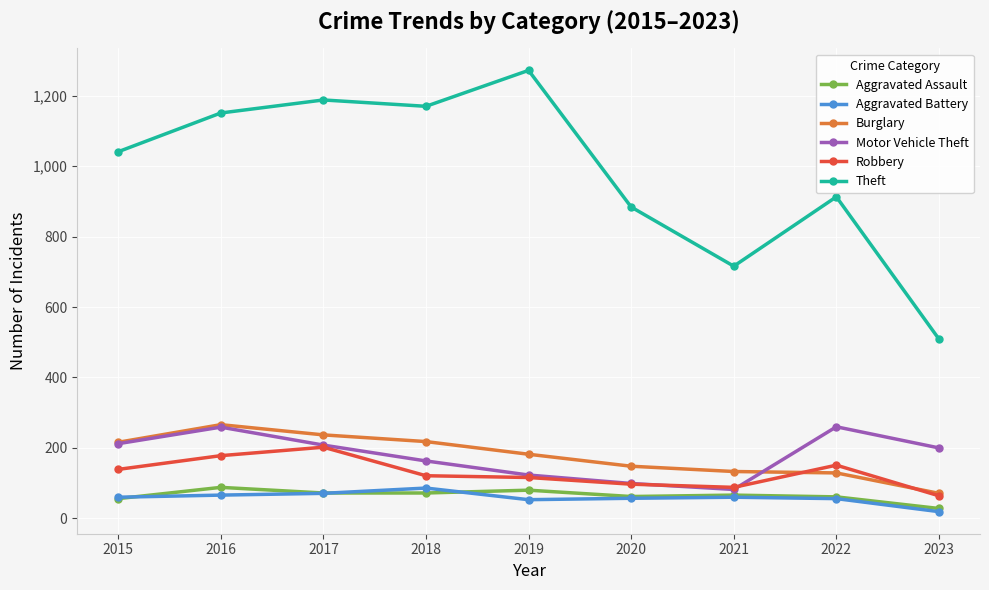

What is the value of the Aggravated Assault point at the 3rd from the left?

72